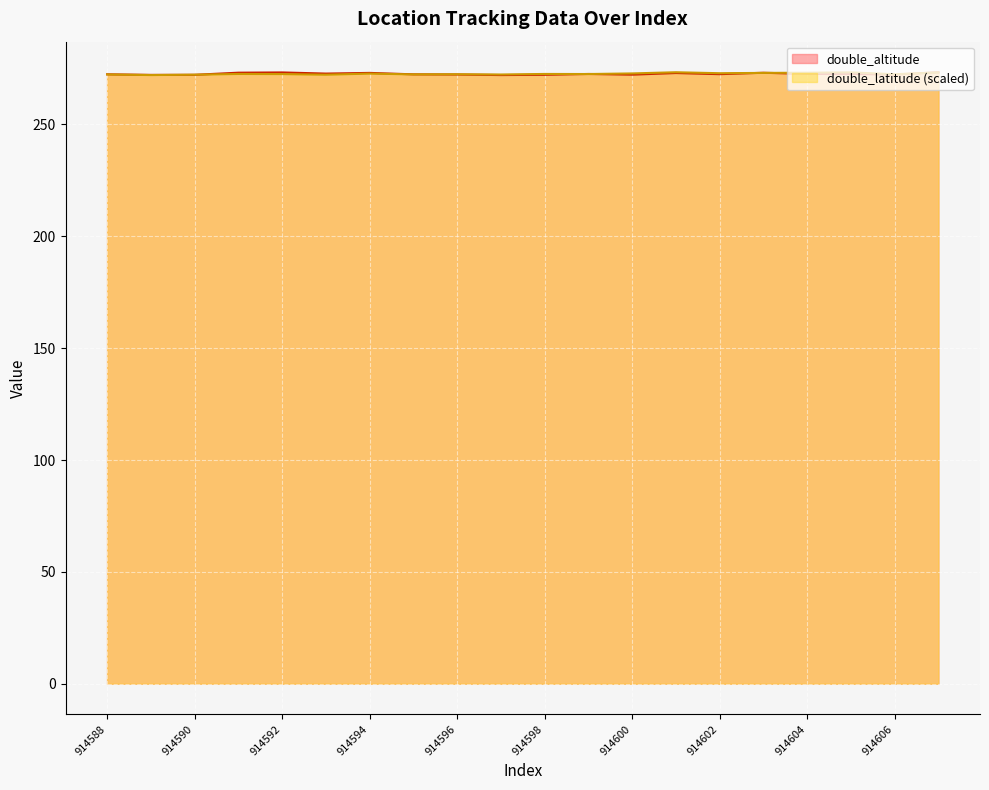

Where is the first local maximum for double_latitude?

914591